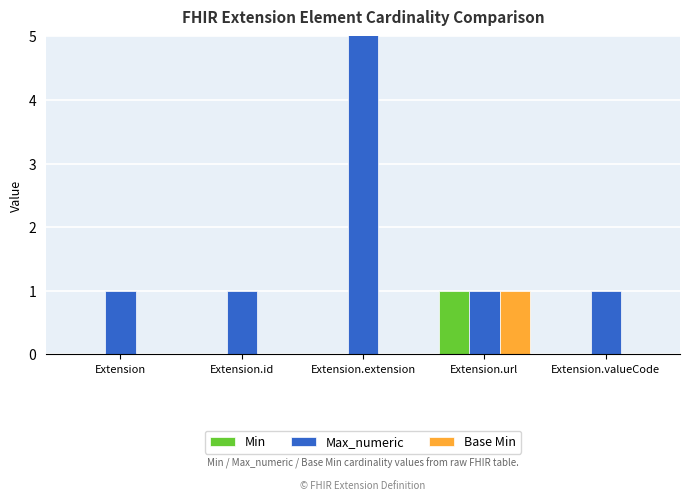

Rank the series at Extension.id from highest to lowest value.

Max_numeric, Min, Base Min